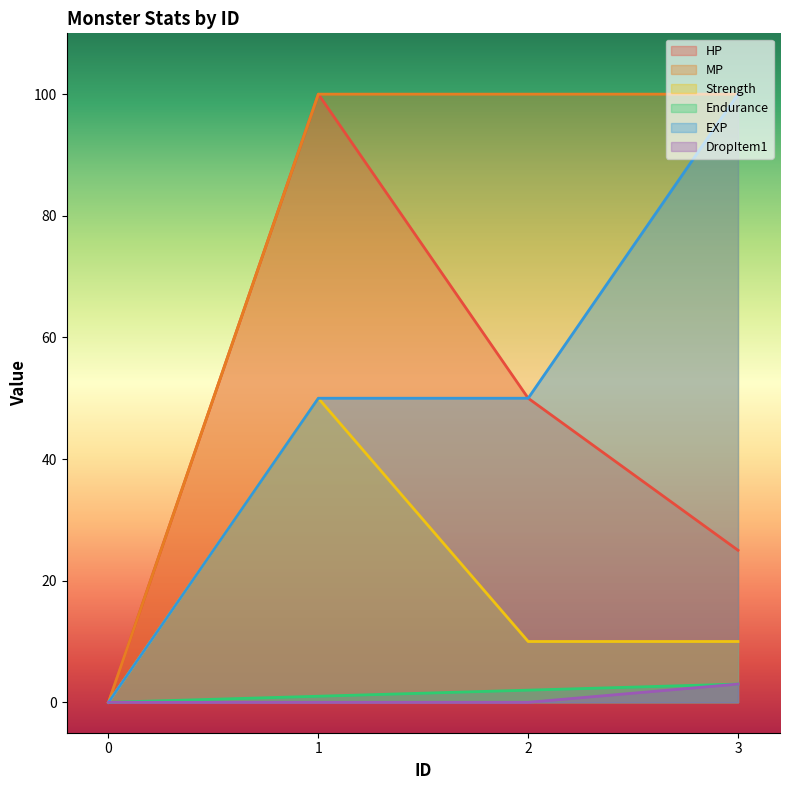

What is the difference between the maximum and minimum values in the Endurance series?

3